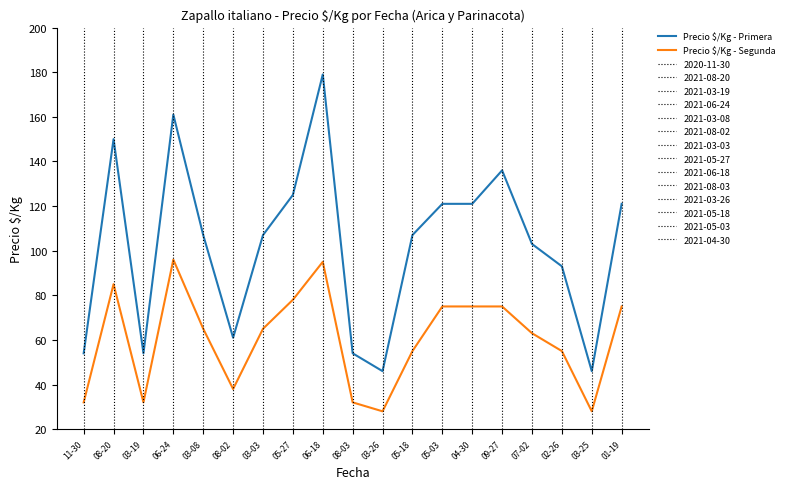

True or false: Precio $/Kg - Primera and Precio $/Kg - Segunda cross at least once.

False